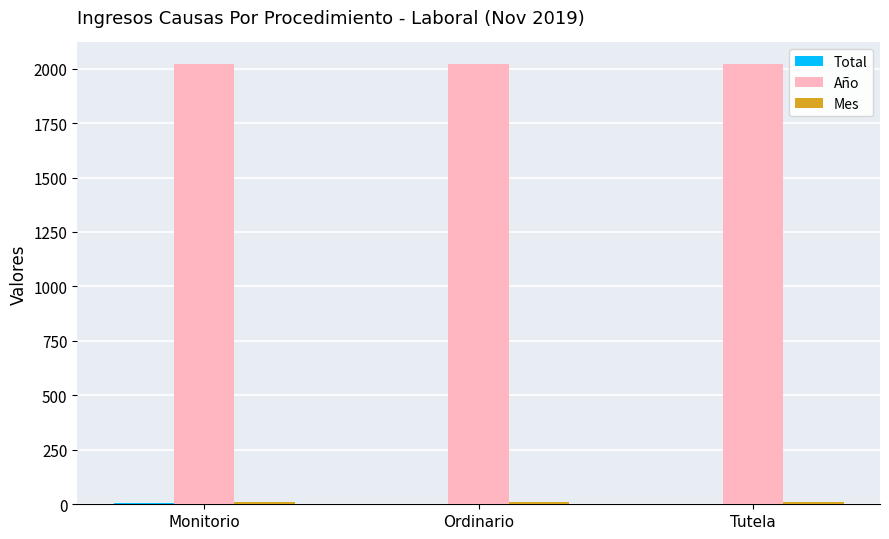

What is the maximum value for Año?

2019